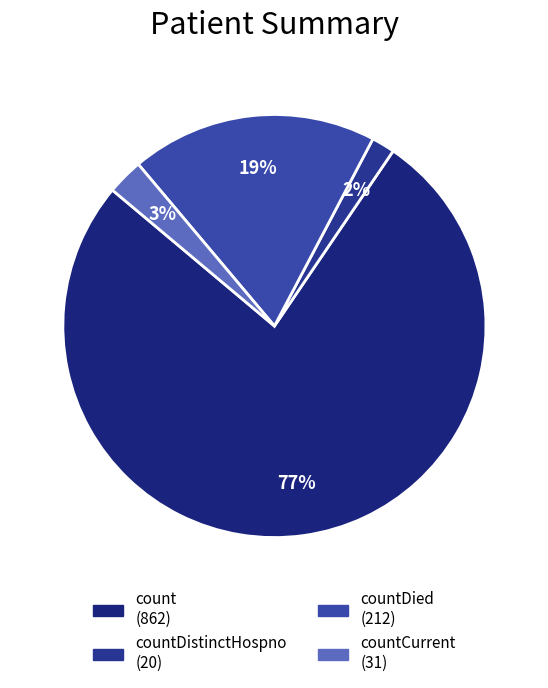

Count the number of slices in the pie.

4